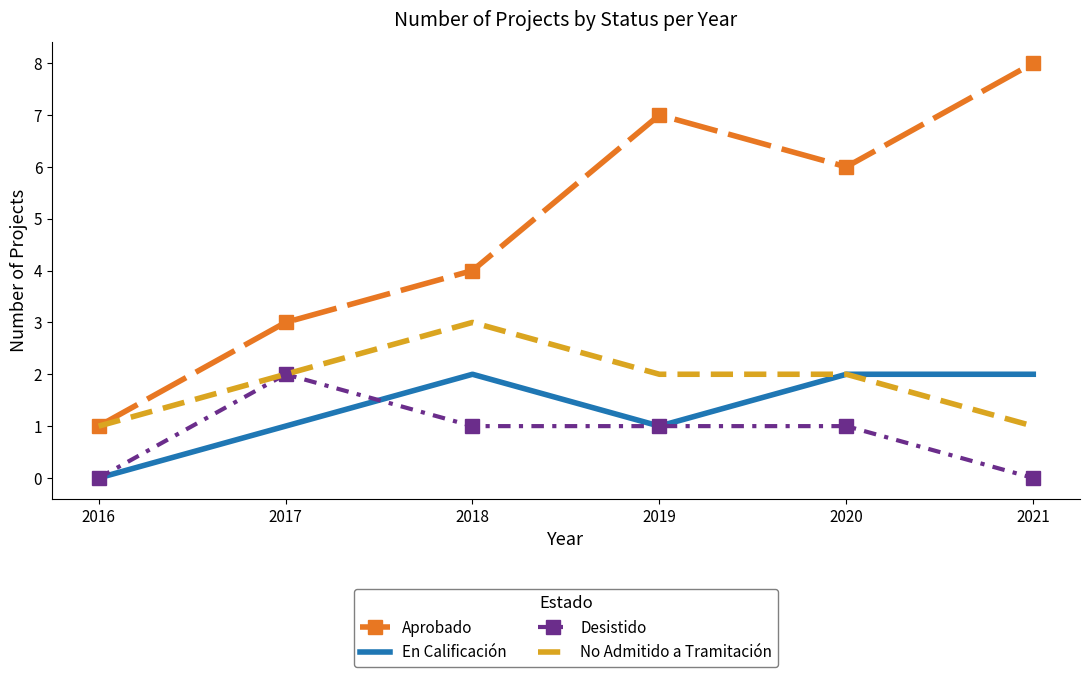

What is the average value of the En Calificación series?

1